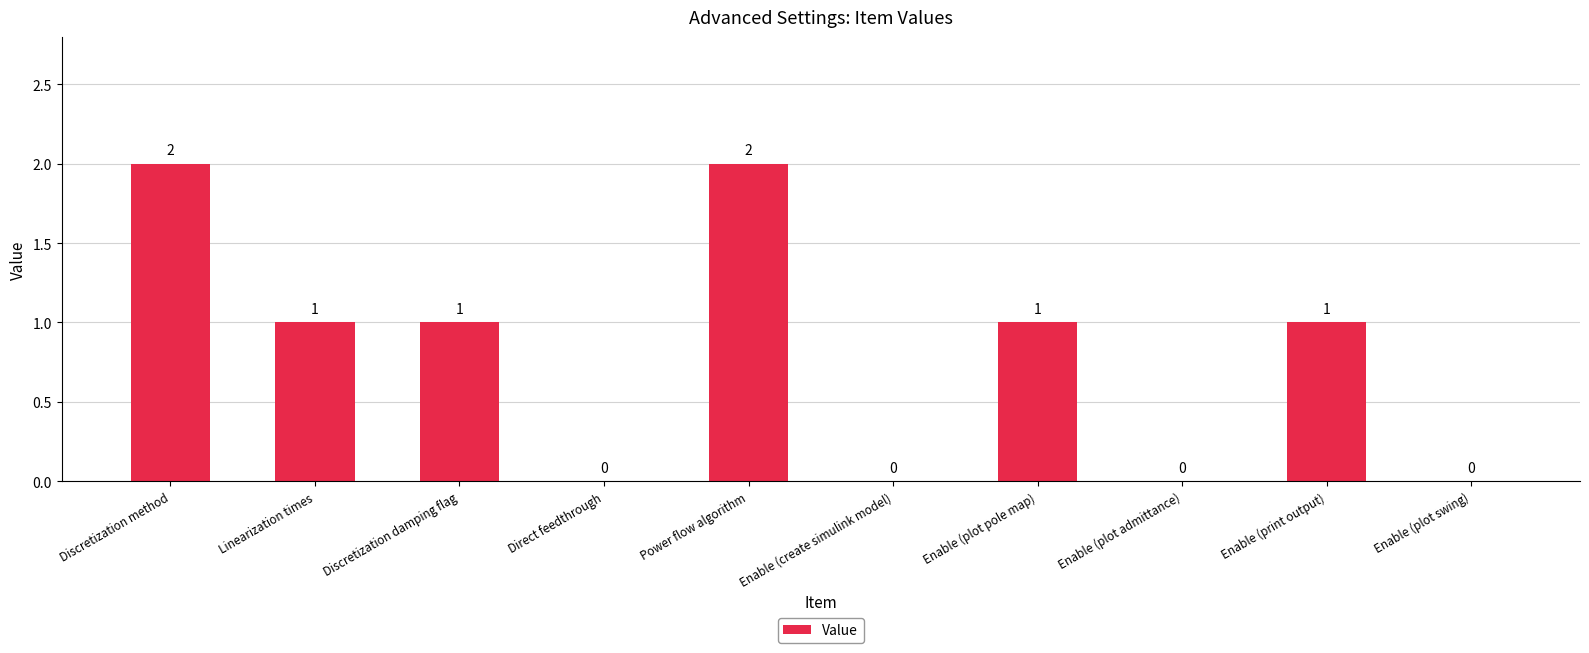

Where does the data first go above 1?

Discretization method